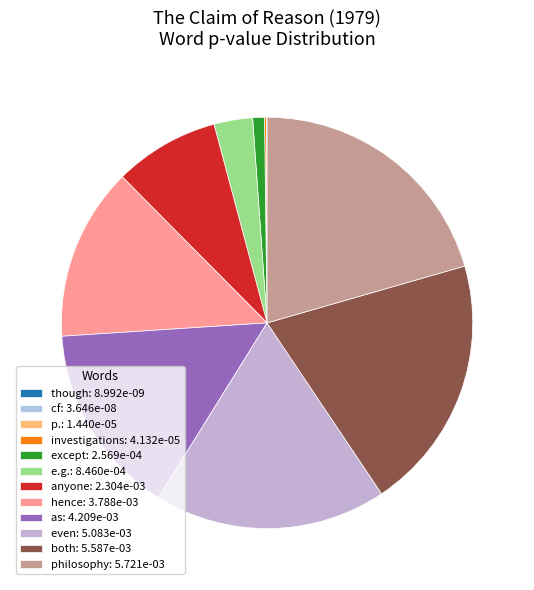

How many slices are in this pie chart?

12